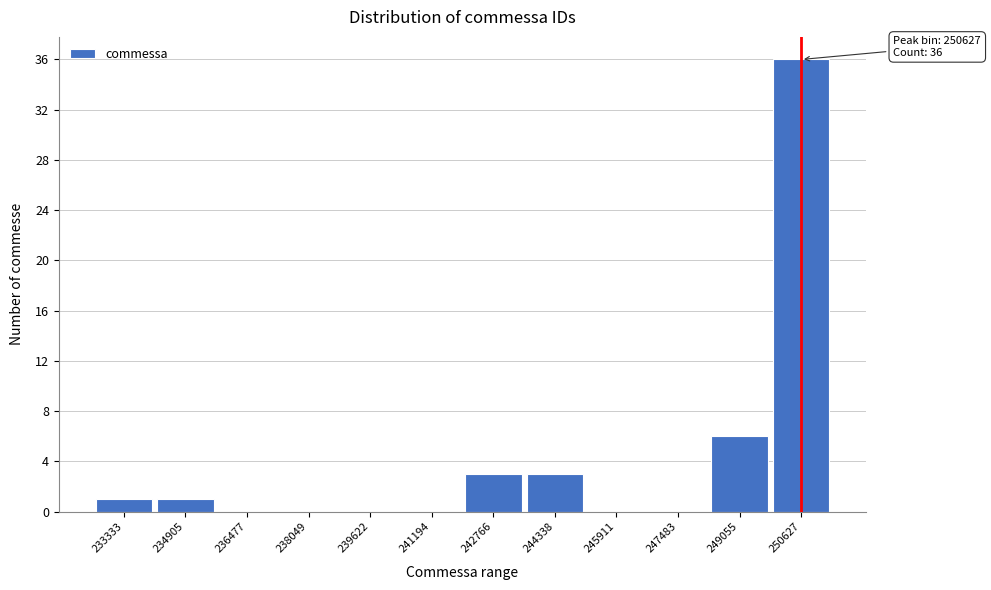

Reading left to right, extract all data points from this chart.

233333=1	234905=1	236477=0	238049=0	239622=0	241194=0	242766=3	244338=3	245911=0	247483=0	249055=6	250627=36